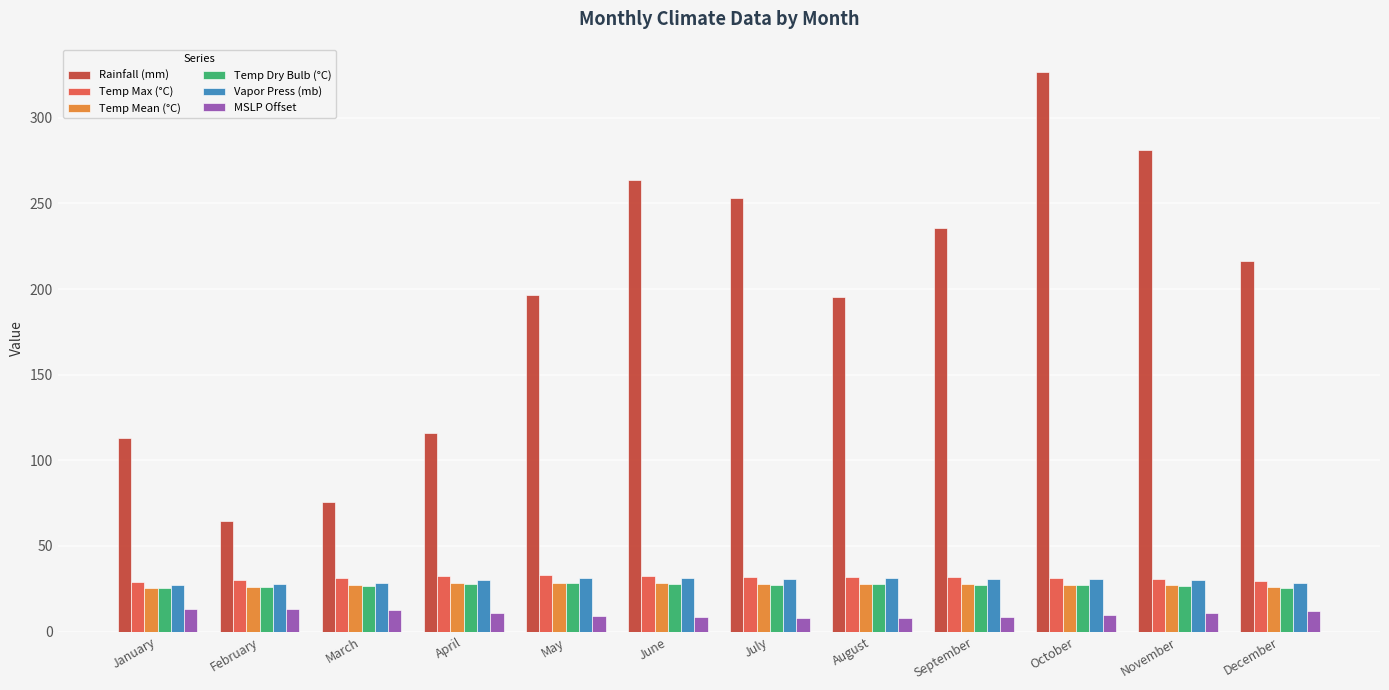

What is the average value of the MSLP Offset series?

10.4